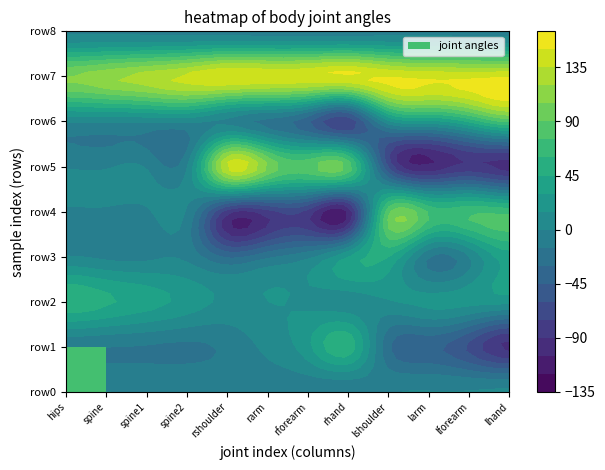

At which category is the sum across all series the highest?

lshoulder